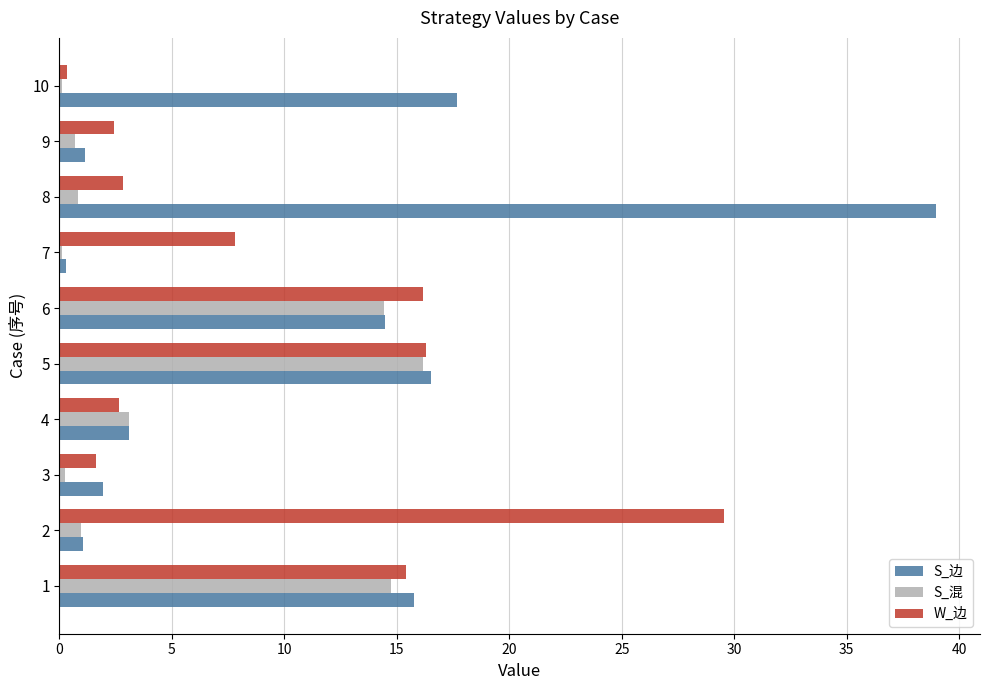

Between 2 and 10, which series saw the biggest shift?

W_边